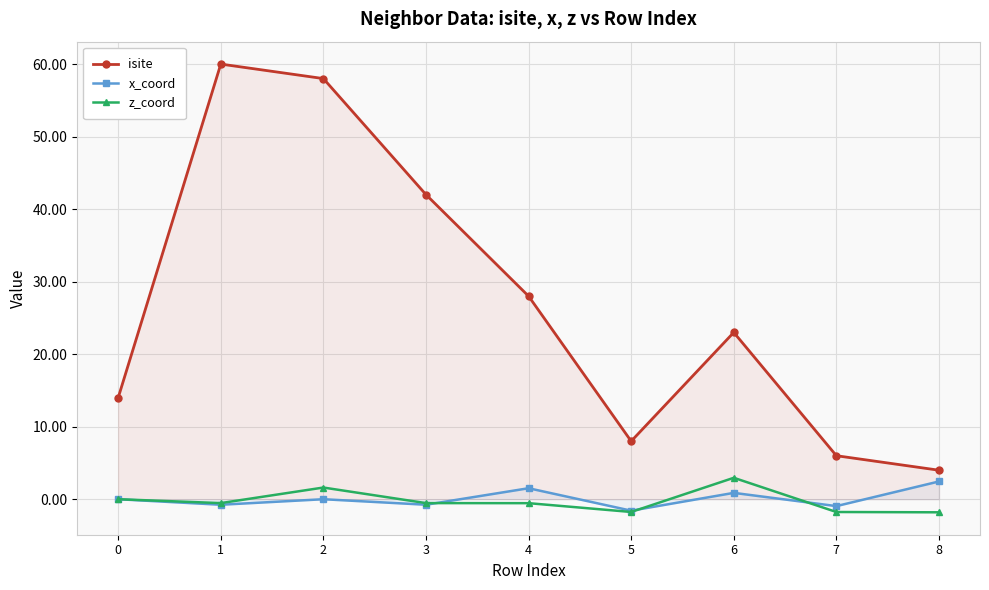

At which category does isite reach its first local peak?

1